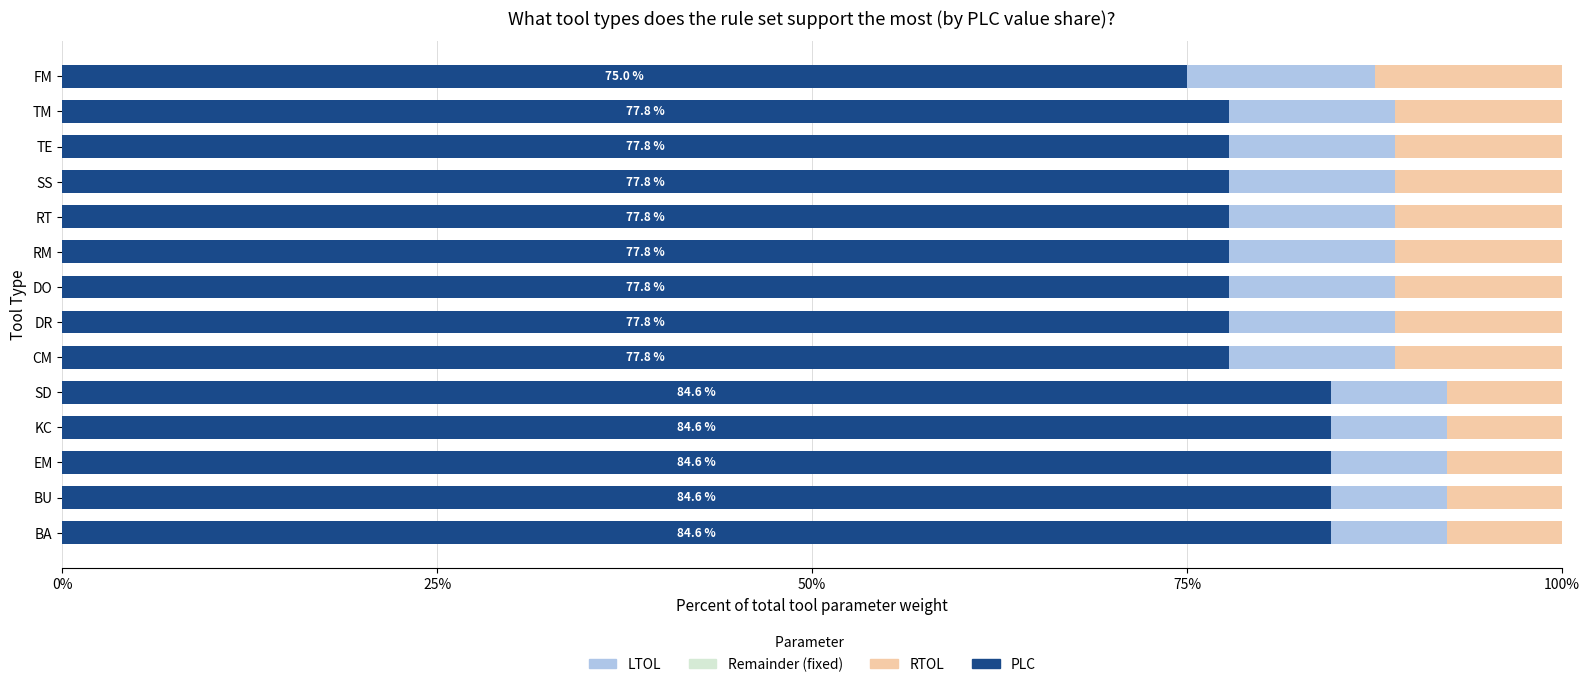

Is it true that PLC equals 84.6 at EM?

True